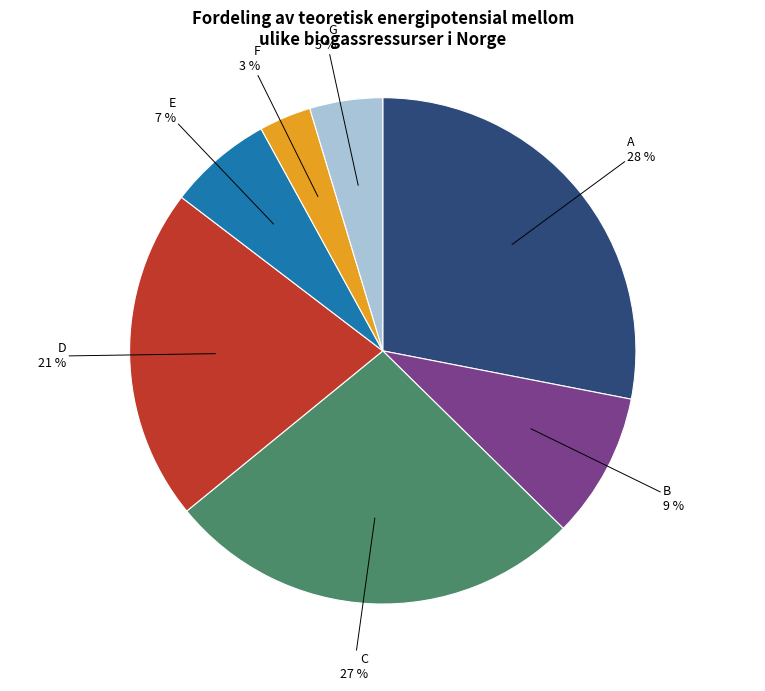

Is there a majority slice in this chart?

No